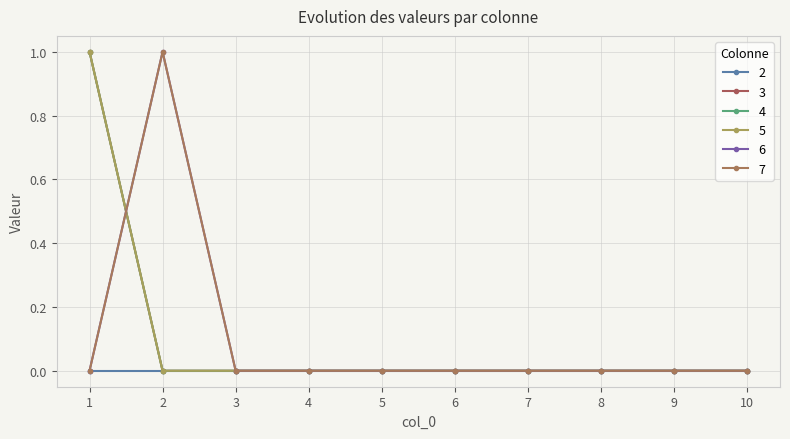

Does the chart have visible grid lines?

Yes